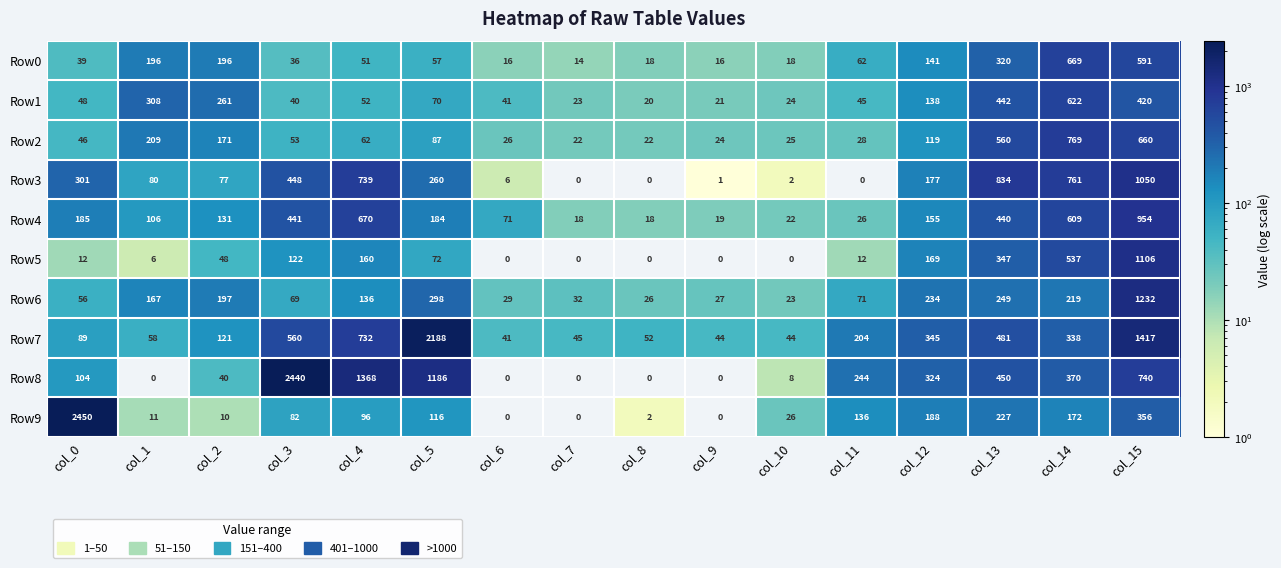

Read the Row9 value at col_3, to the nearest 50.

100